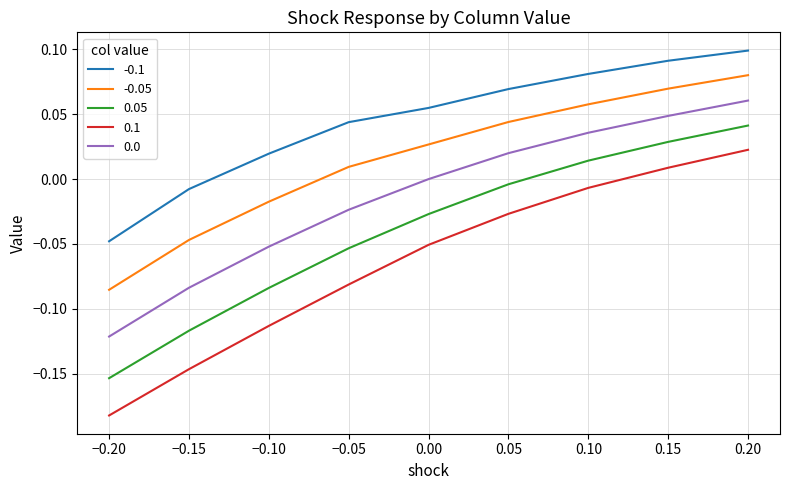

Which label corresponds to the smallest value in the chart?

−0.20